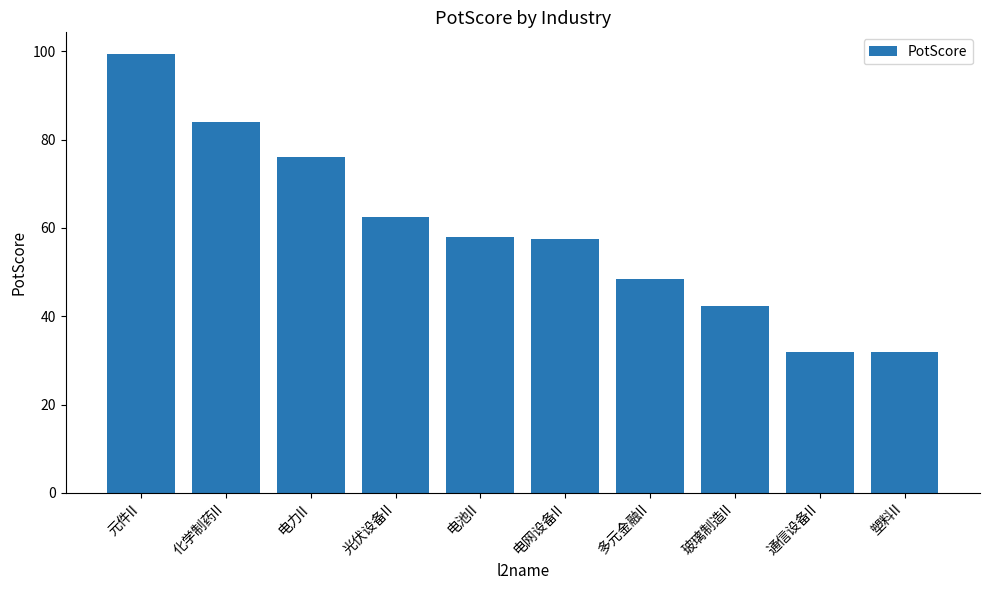

What is the change in value from 光伏设备II to 多元金融II?

-13.9